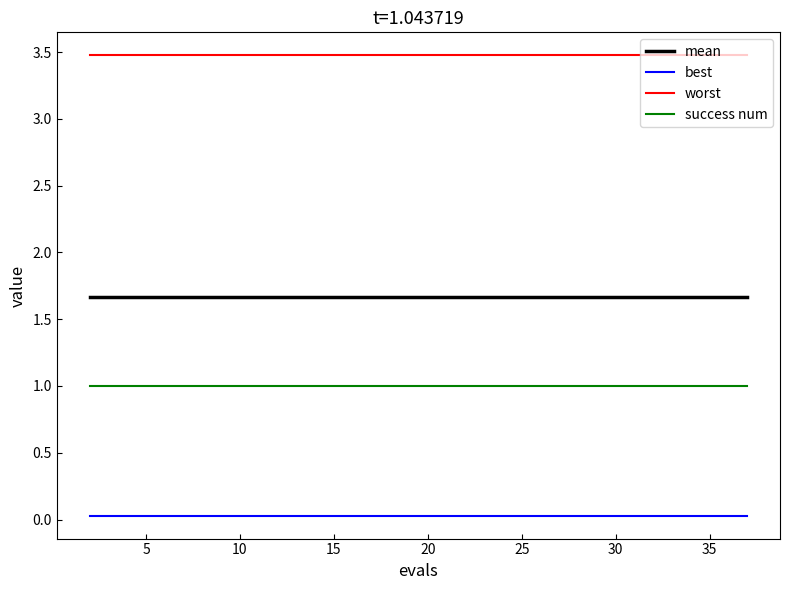

List the series in order of their overall mean, lowest first.

best, success num, mean, worst